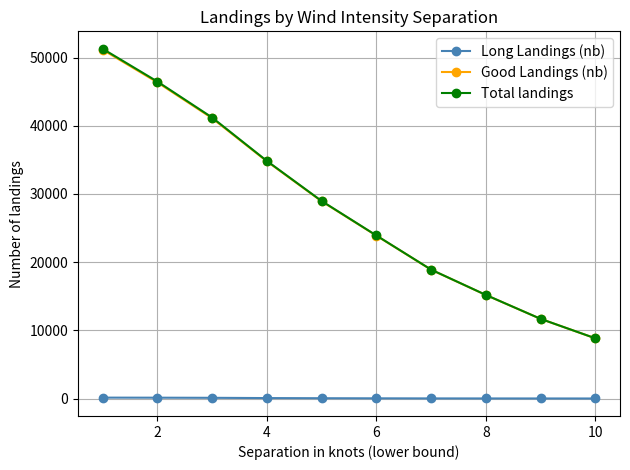

True or false: Total landings has more than 2 interior local peaks.

False